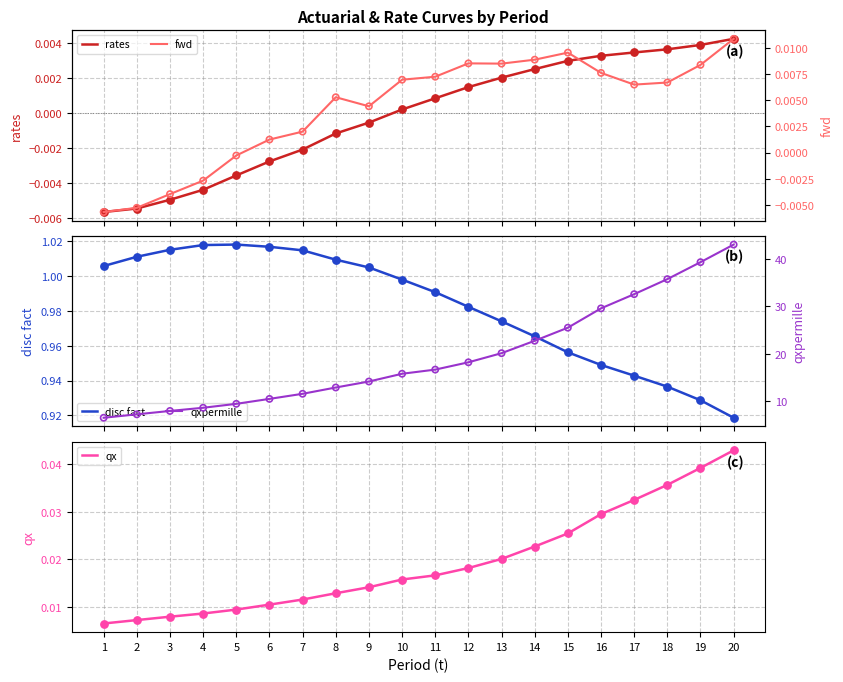

At which category is the sum across all series the highest?

20